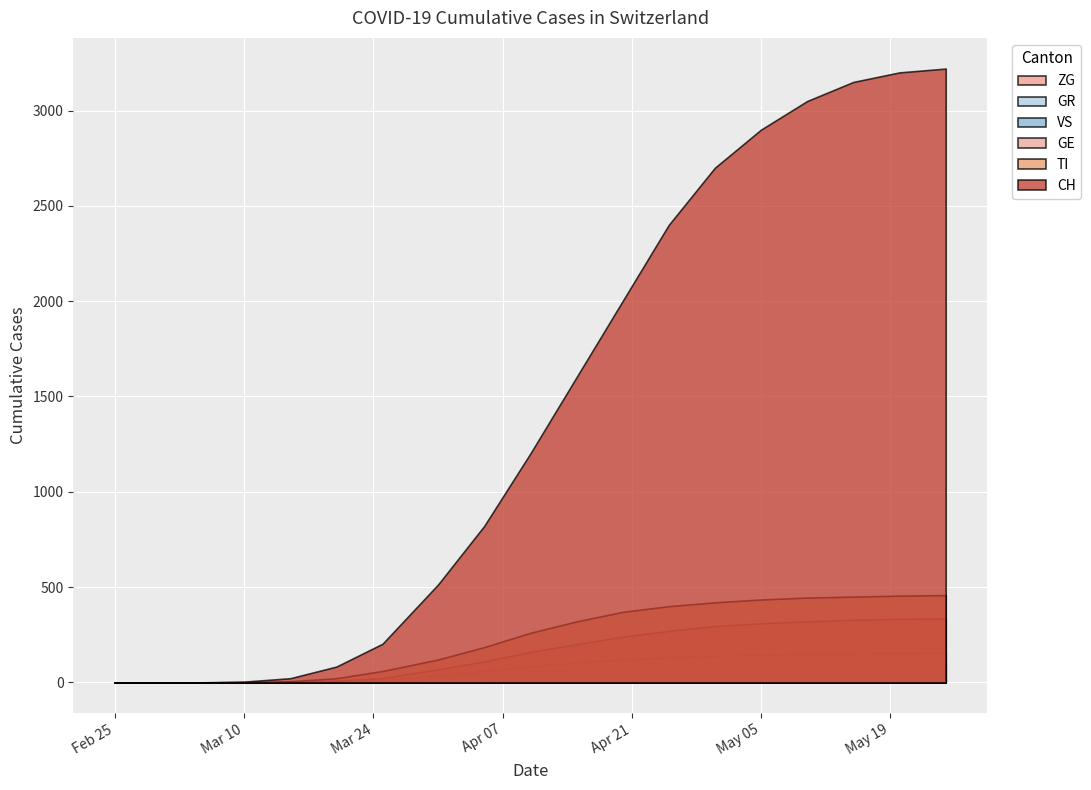

At how many categories does at least one series exceed 1484?

9